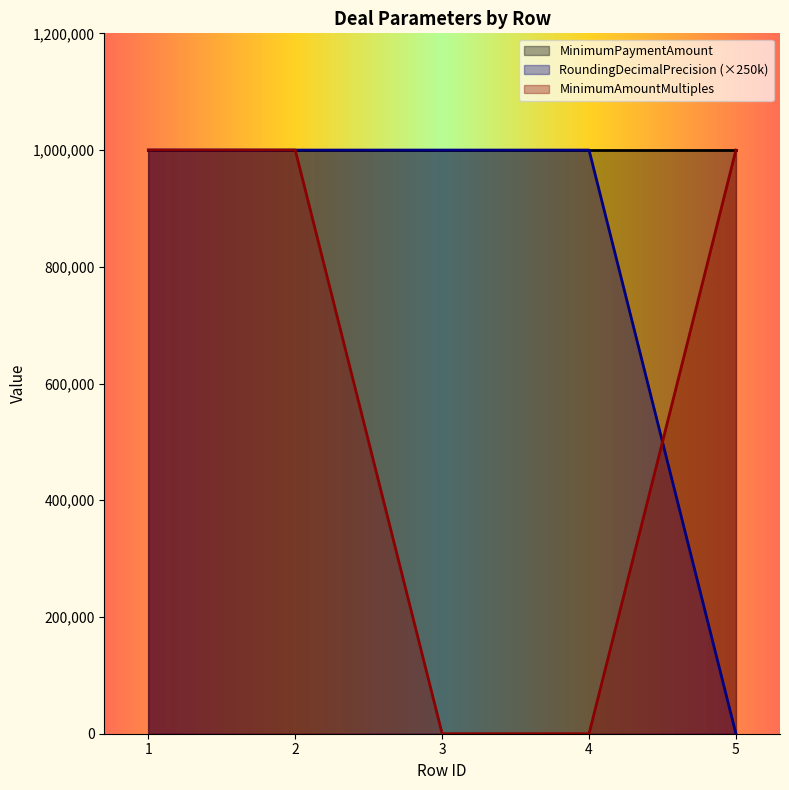

Rank the series by their average value, from lowest to highest.

MinimumAmountMultiples, RoundingDecimalPrecision (×250k), MinimumPaymentAmount